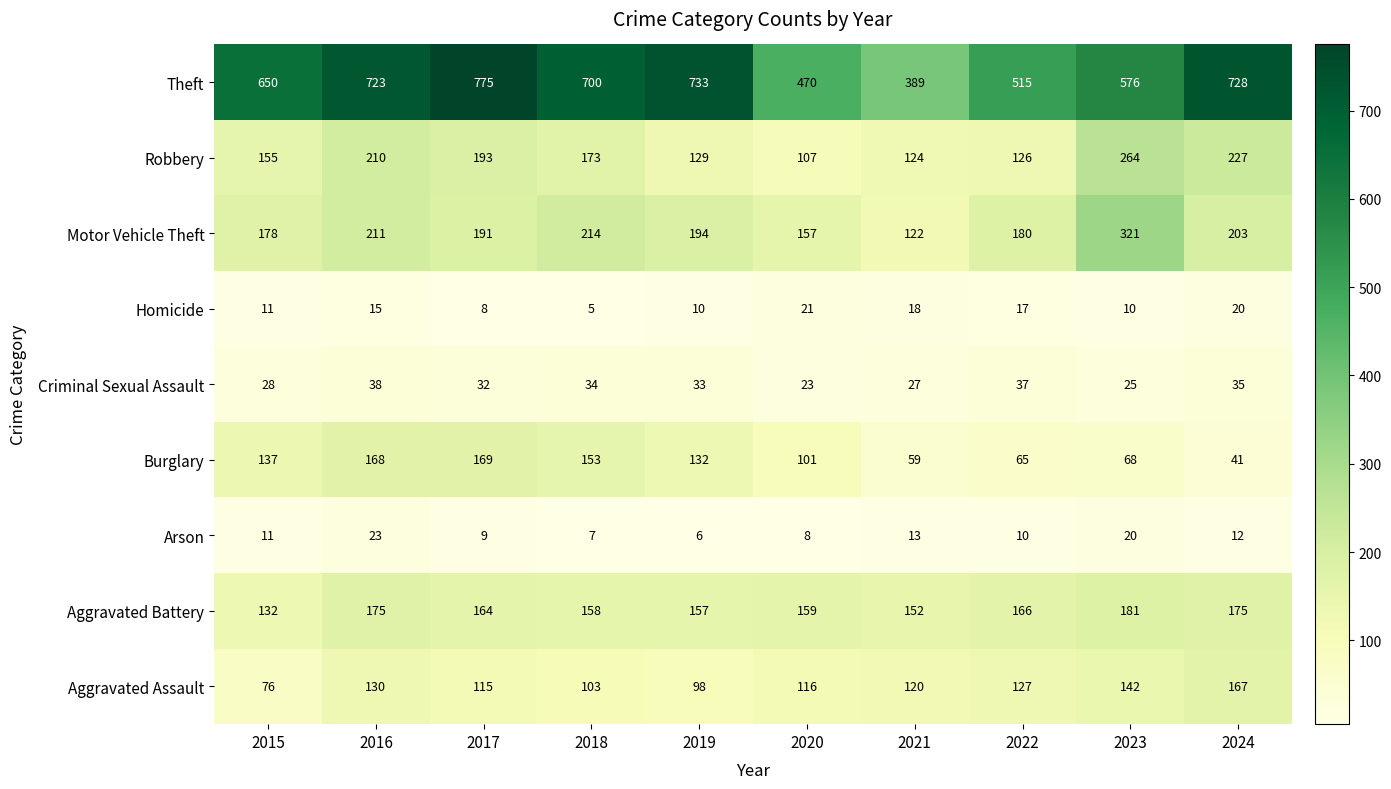

What is the minimum value shown in the chart?

5